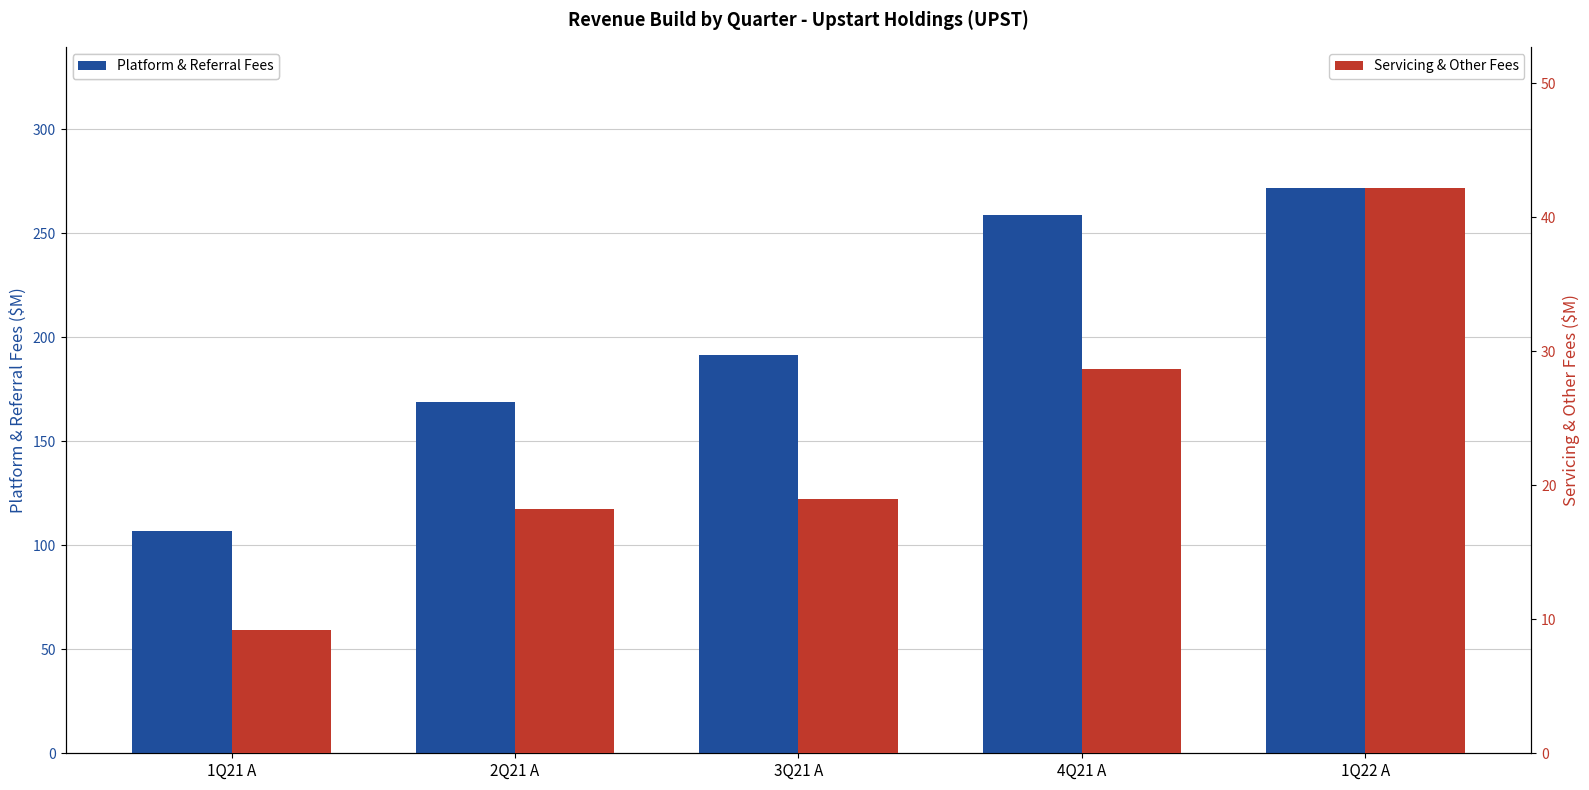

Reading left to right, list all the values displayed in this chart.

Platform & Referral Fees: 107.0	169.1	191.4	258.7	271.8
Servicing & Other Fees: 9.2	18.2	19.0	28.7	42.2